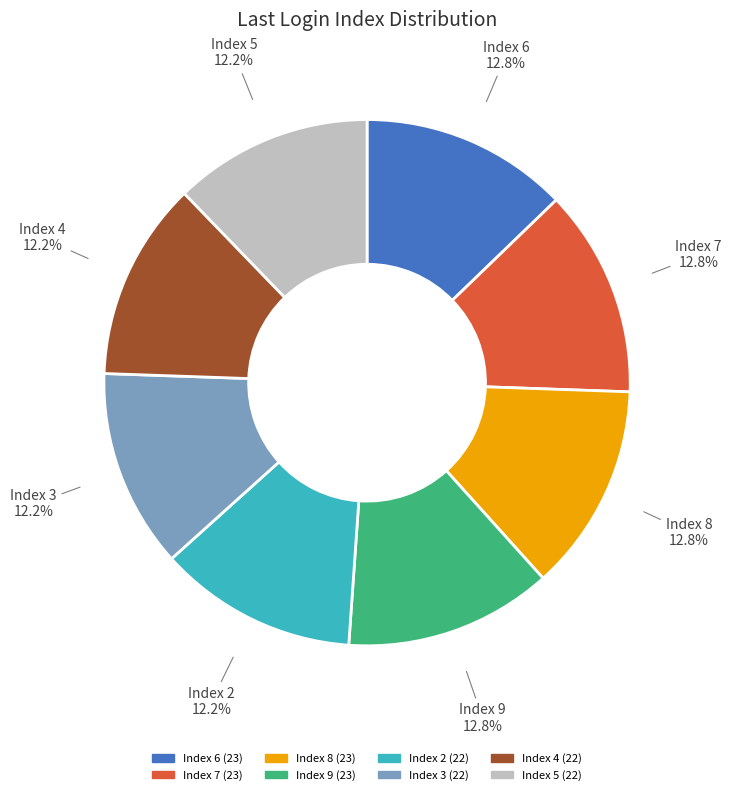

Is the sum of Index 7 and Index 5 greater than half?

No